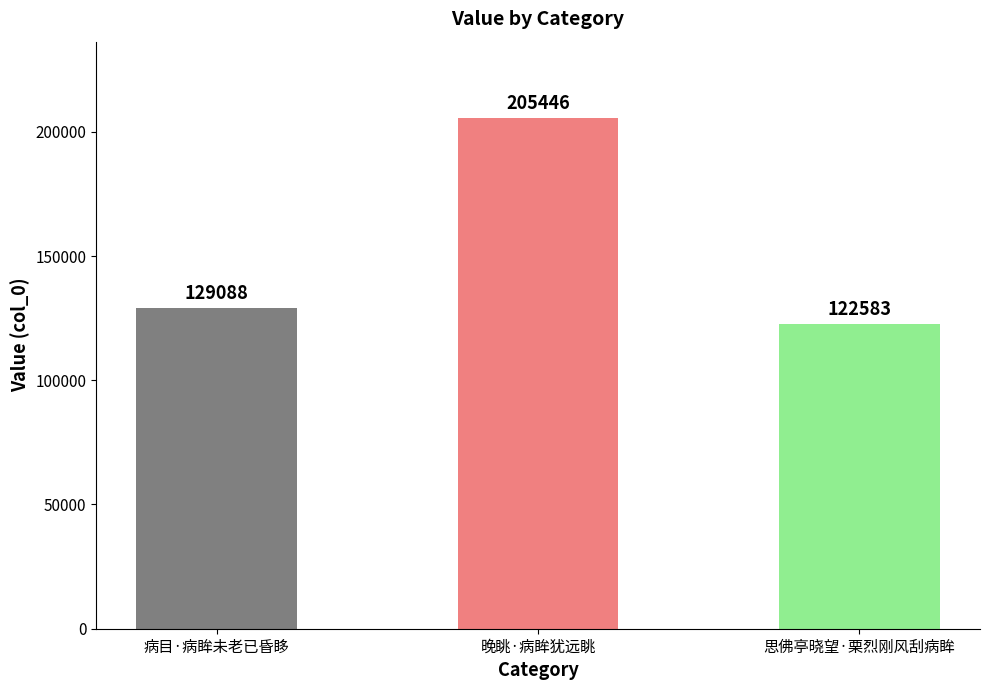

Rank the categories by value from highest to lowest.

晚眺·病眸犹远眺, 病目·病眸未老已昏眵, 思佛亭晓望·栗烈刚风刮病眸